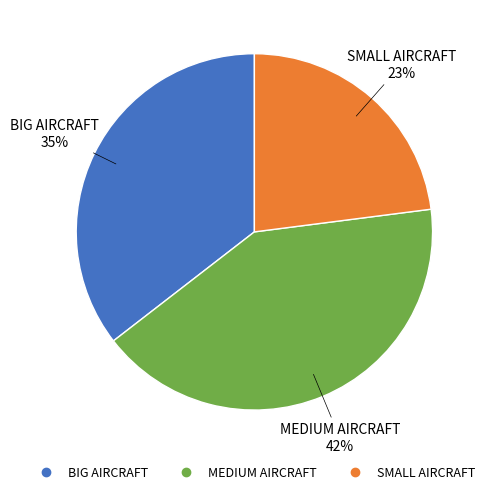

Approximately how many times larger is the value at MEDIUM AIRCRAFT compared to SMALL AIRCRAFT?

1.8